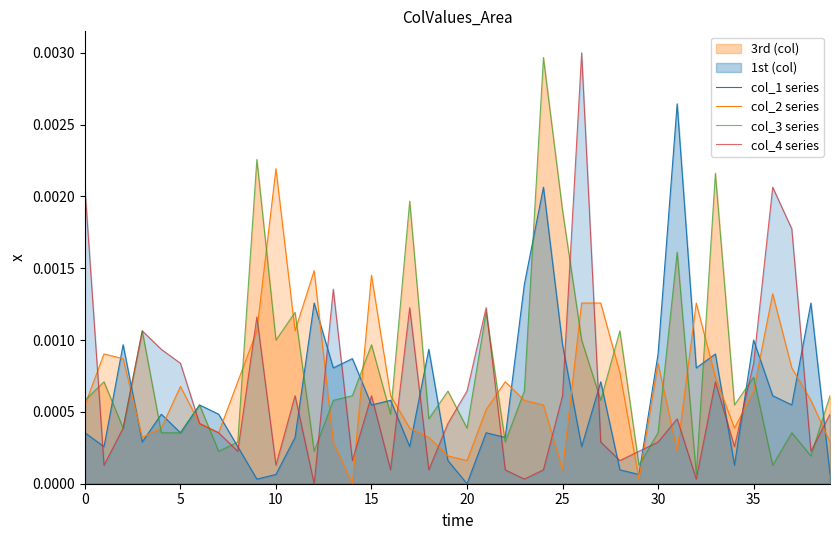

What is the label of the 39th point from the left?

38